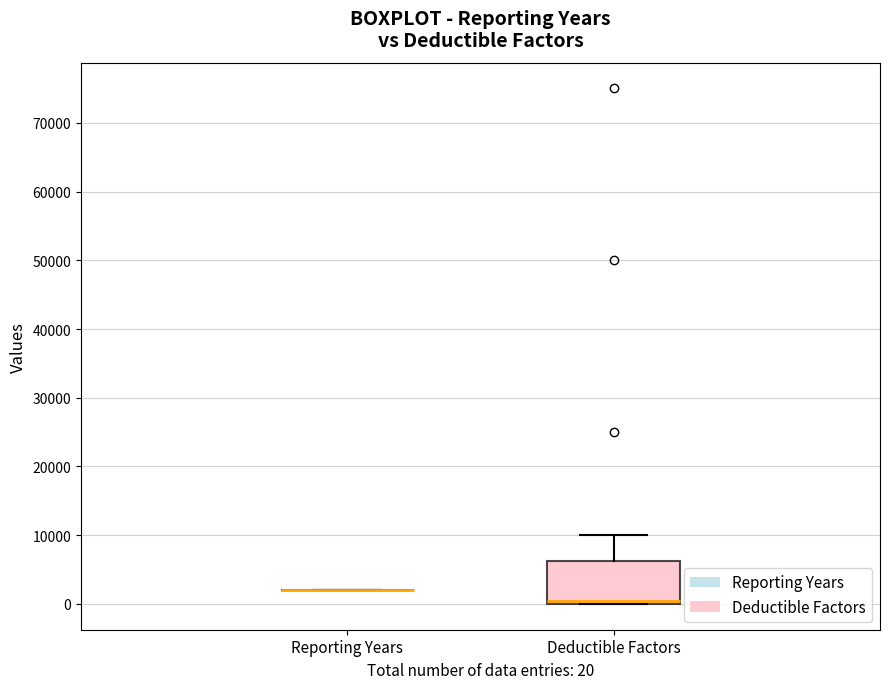

Reading left to right, read every box against the y-axis: the position of its median line, the range the box covers, and the ends of its whiskers. The values are not printed on the chart, so give them approximately, as read against the axis.

Reporting Years: box collapsed to a line at 2000, whiskers 2000 to 2000
Deductible Factors: median 1000, box 0 to 6000, whiskers 0 to 10000